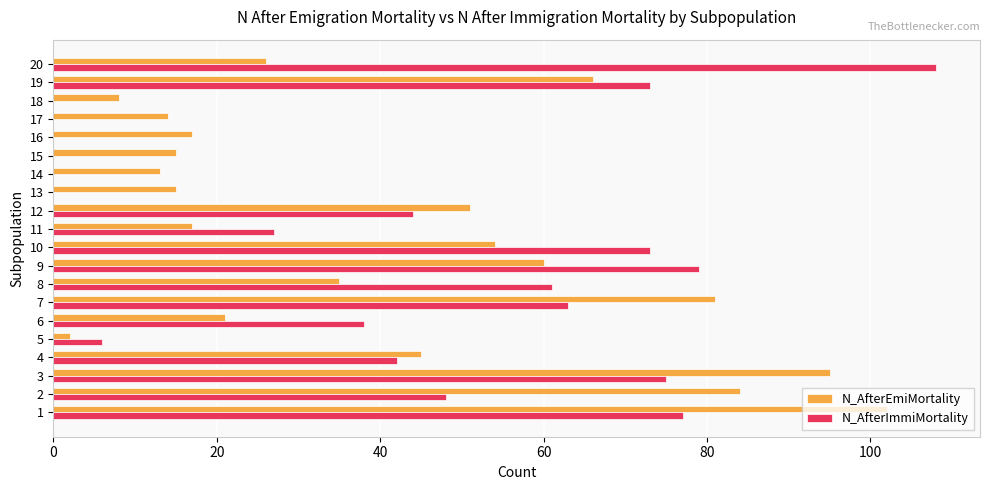

The N_AfterEmiMortality series shows 5 at 17. True or false?

False